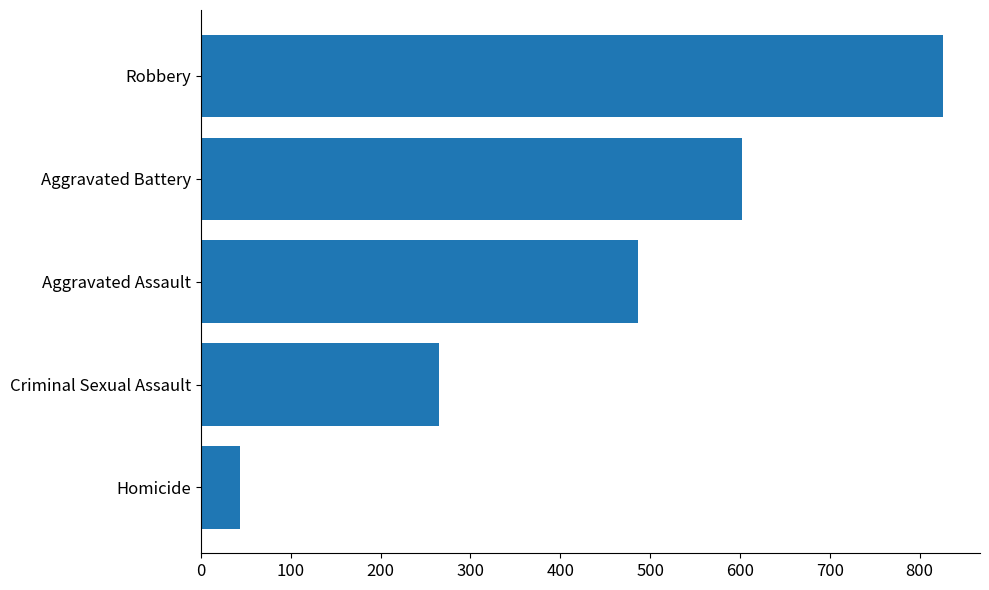

How many distinct data groups are displayed?

1